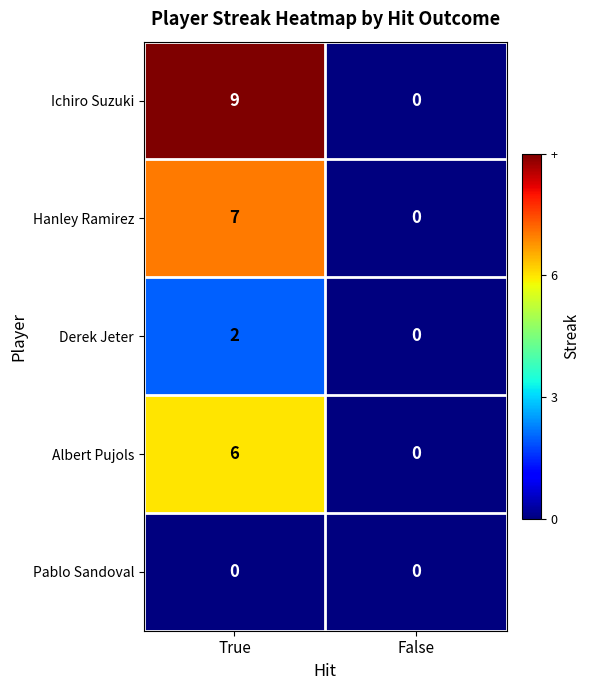

How many positive values does the Hanley Ramirez series have?

1